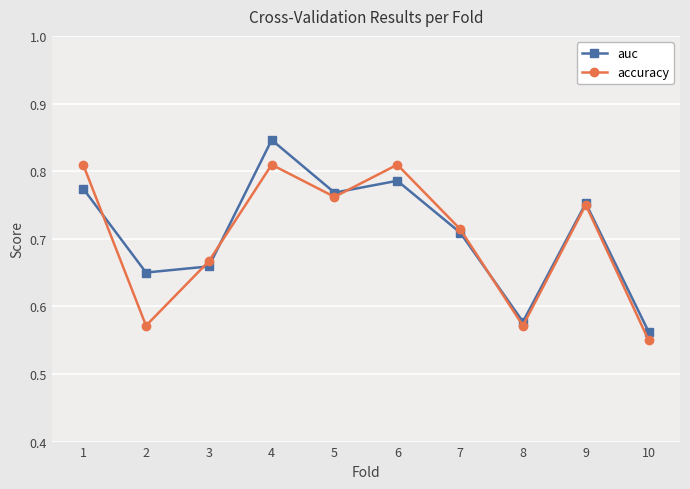

The value of accuracy at 2 is 0.1. True or false?

False